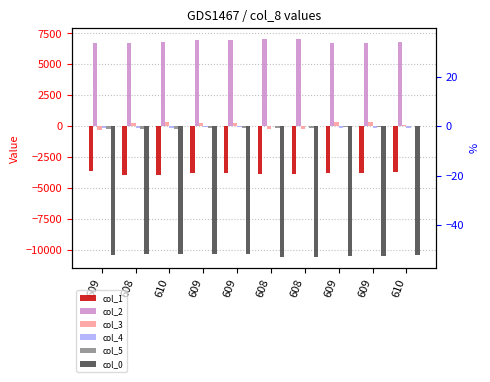

What is the difference between the col_4 values at 610 and 608?

22